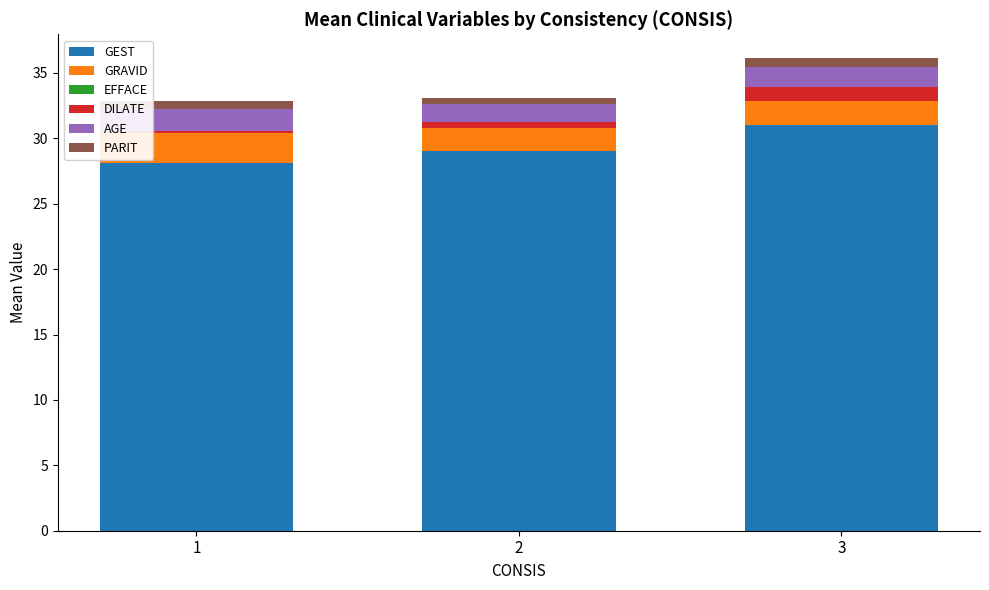

At which label does GEST reach its peak?

3